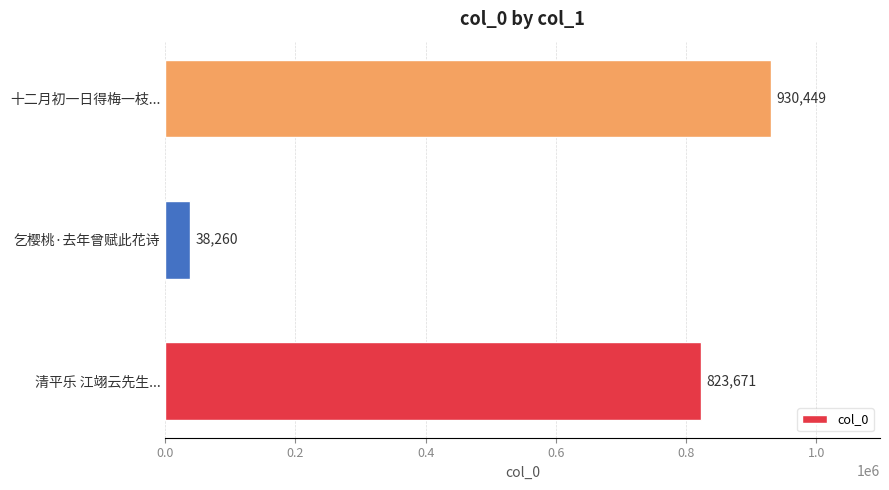

Which has a higher value, 十二月初一日得梅一枝... or 清平乐 江翊云先生...?

十二月初一日得梅一枝...